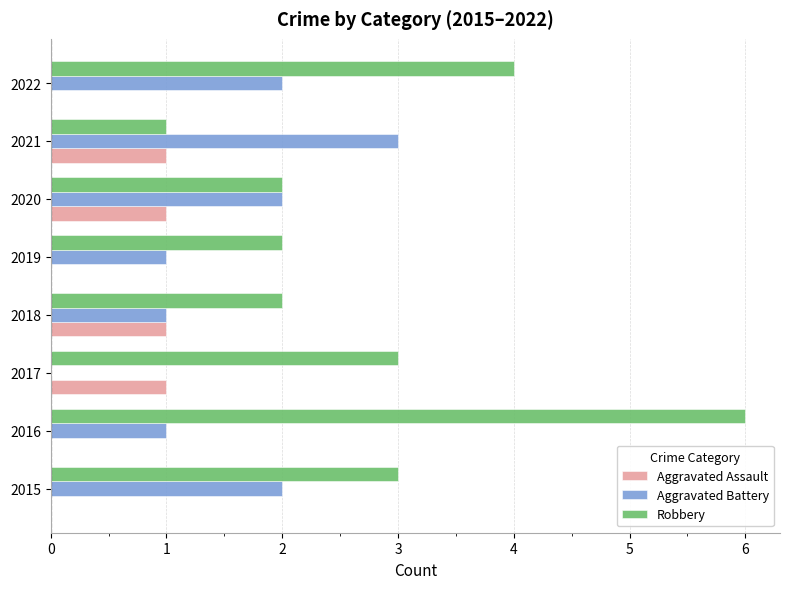

Which series has the largest total across all categories?

Robbery